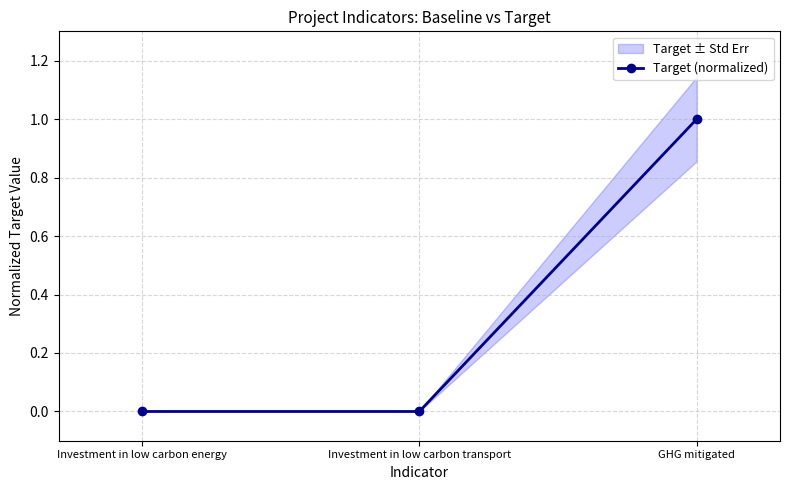

Reading right to left, transcribe all the data shown in this chart.

GHG mitigated=1.0	Investment in low carbon transport=0.0	Investment in low carbon energy=0.0